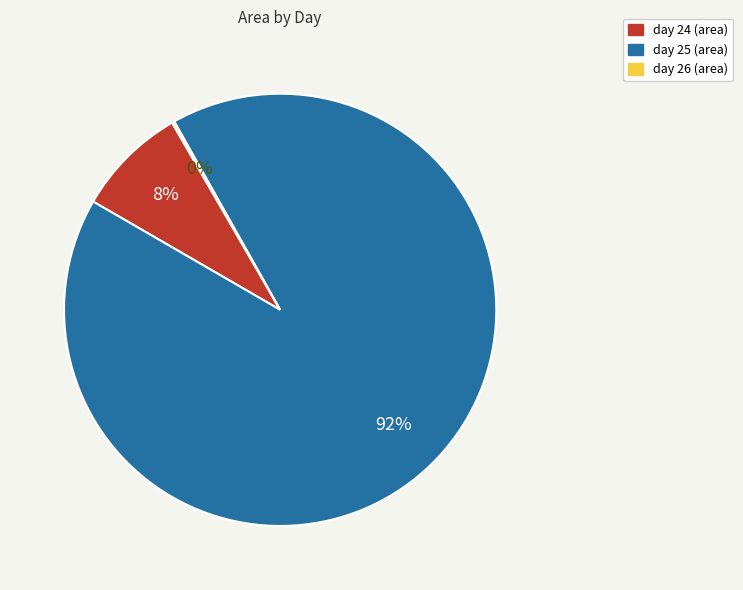

Which category has the biggest portion of the pie?

day 25 (area)